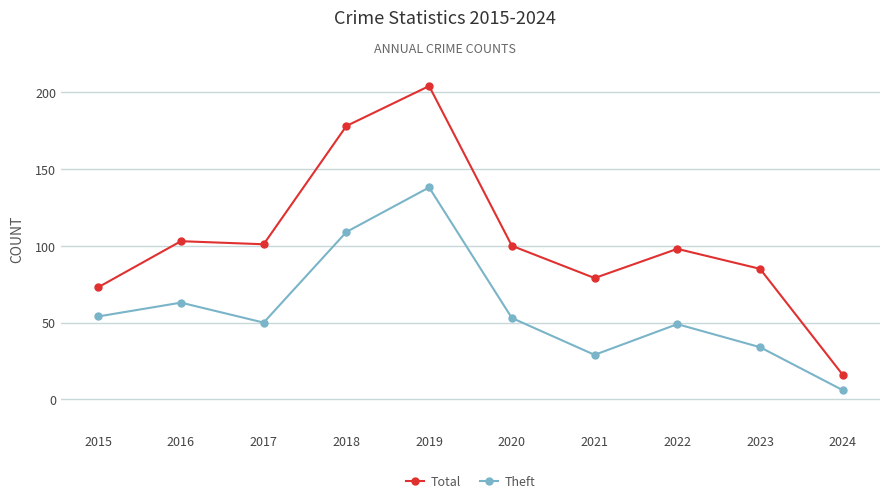

Which category has the lowest value in the Theft series?

2024